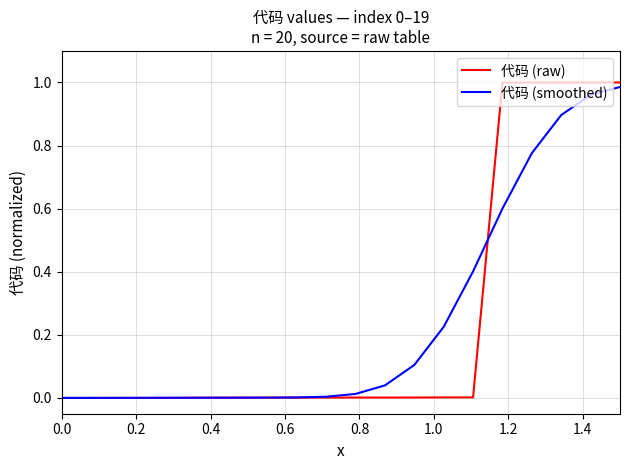

Which series has the largest range (max minus min)?

代码 (raw)